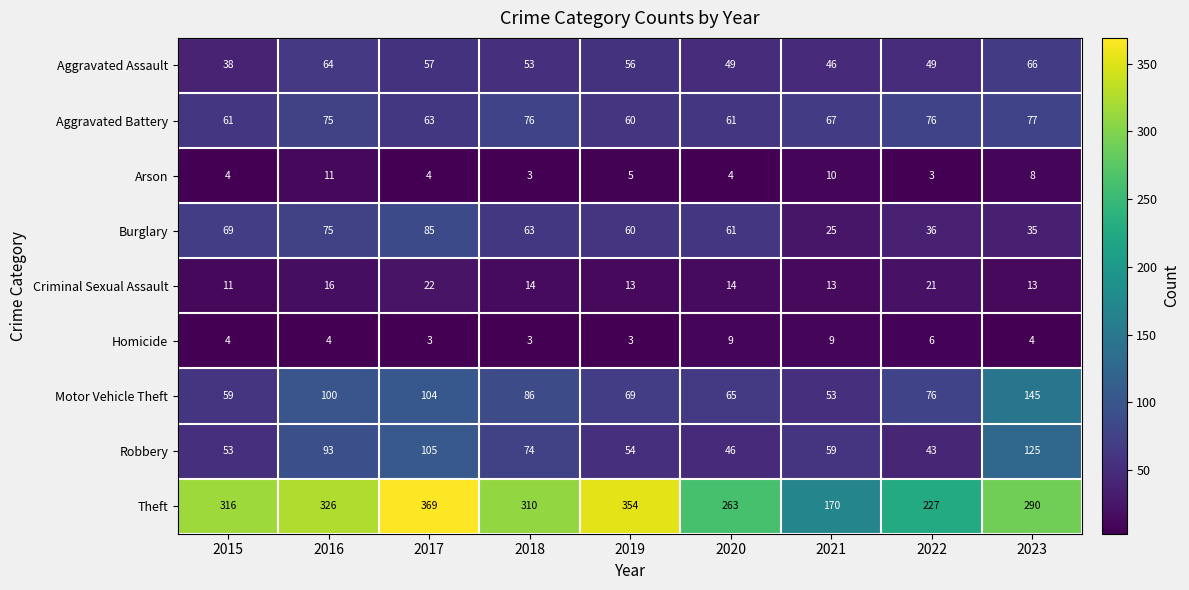

The Homicide series shows 5 at 2017. True or false?

False